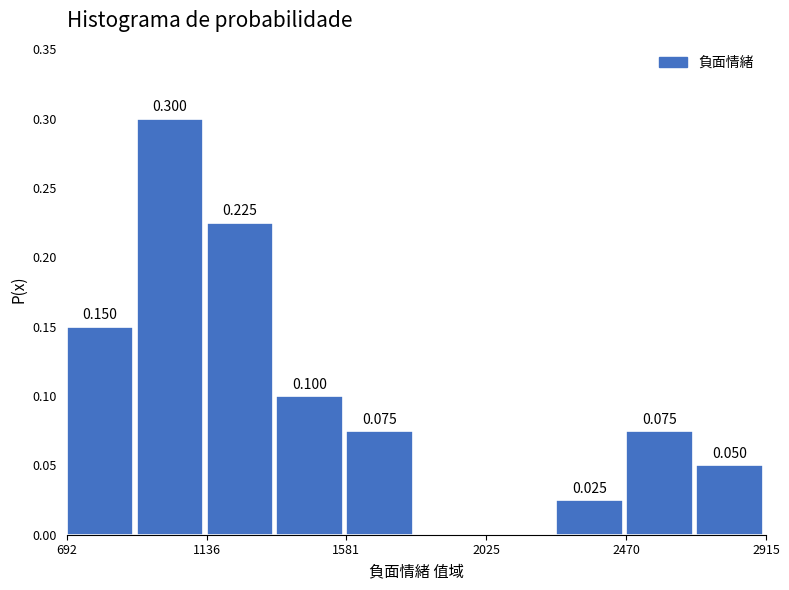

Over which range of the x-axis is the bar tallest?

900 to 1150